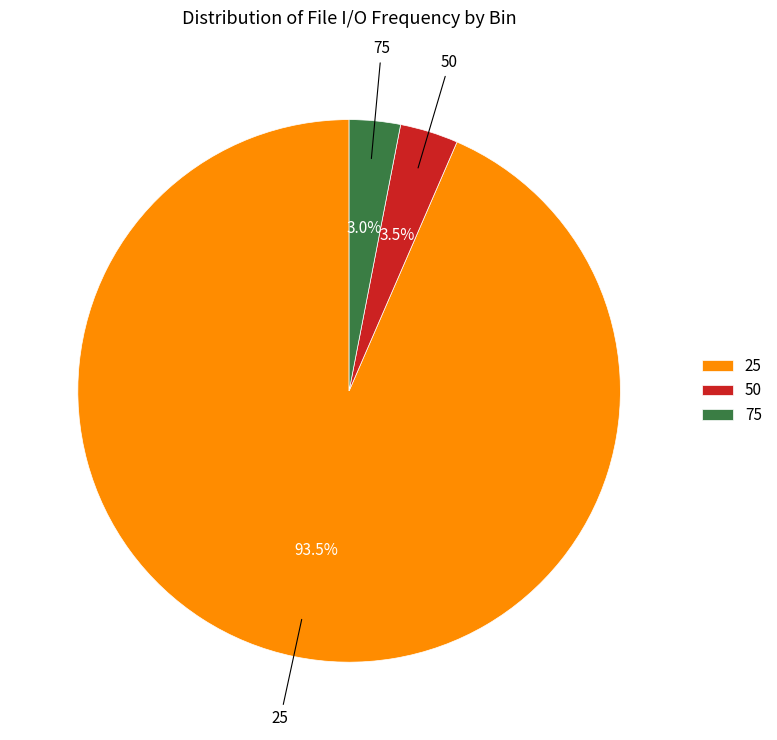

How many slices are in this pie chart?

3